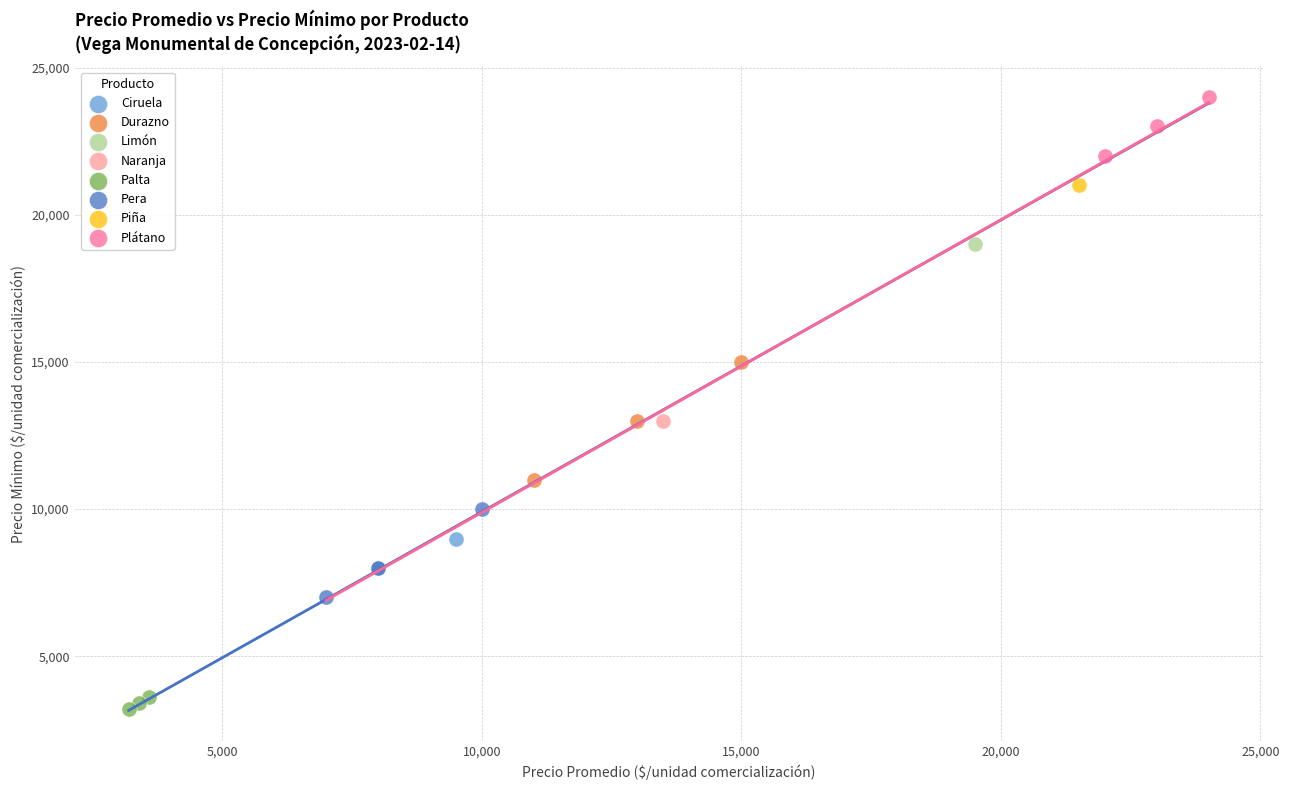

Which series reaches the maximum Y coordinate?

Plátano